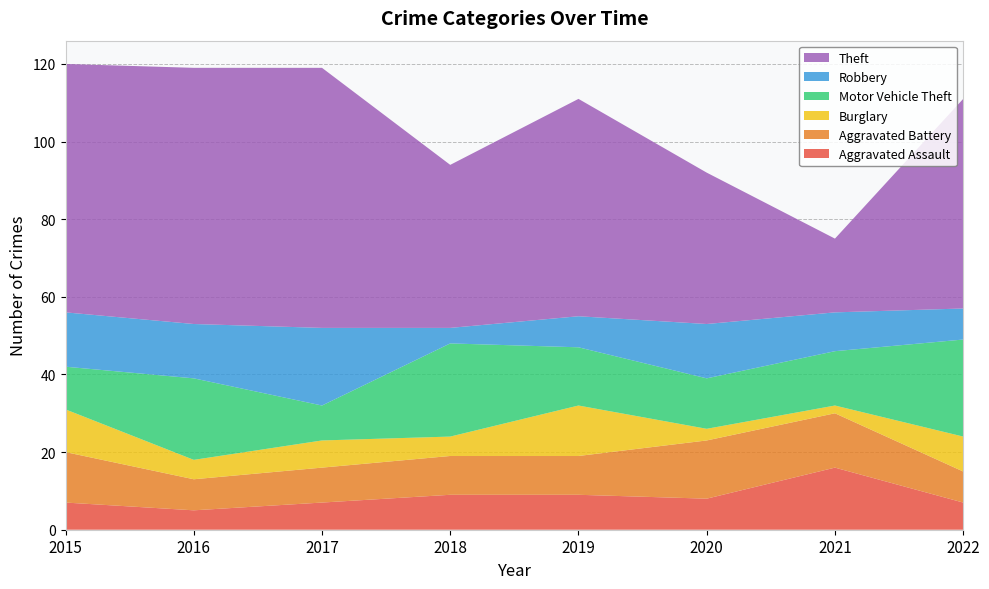

Reading left to right, list all the values displayed in this chart.

Aggravated Assault: 2015=7	2016=5	2017=7	2018=9	2019=9	2020=8	2021=16	2022=7
Aggravated Battery: 2015=13	2016=8	2017=9	2018=10	2019=10	2020=15	2021=14	2022=8
Burglary: 2015=11	2016=5	2017=7	2018=5	2019=13	2020=3	2021=2	2022=9
Motor Vehicle Theft: 2015=11	2016=21	2017=9	2018=24	2019=15	2020=13	2021=14	2022=25
Robbery: 2015=14	2016=14	2017=20	2018=4	2019=8	2020=14	2021=10	2022=8
Theft: 2015=64	2016=66	2017=67	2018=42	2019=56	2020=39	2021=19	2022=54